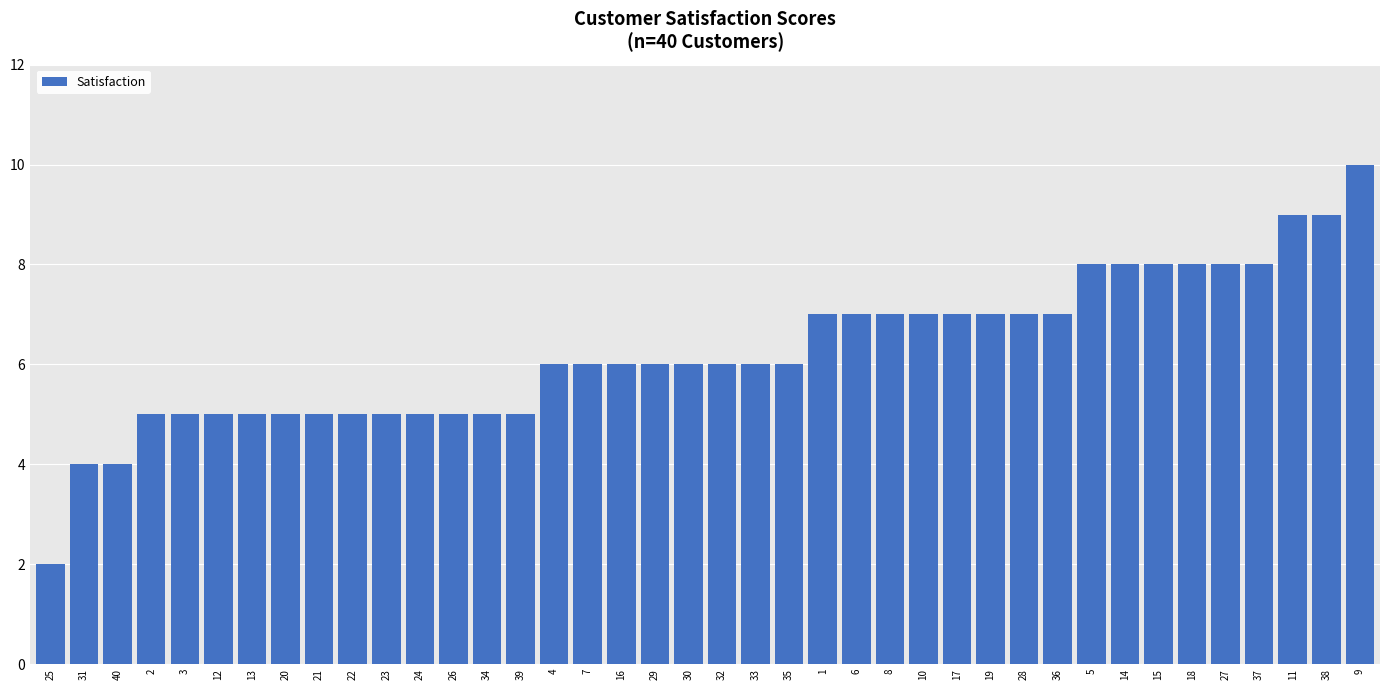

The value at 37 is 8. True or false?

True